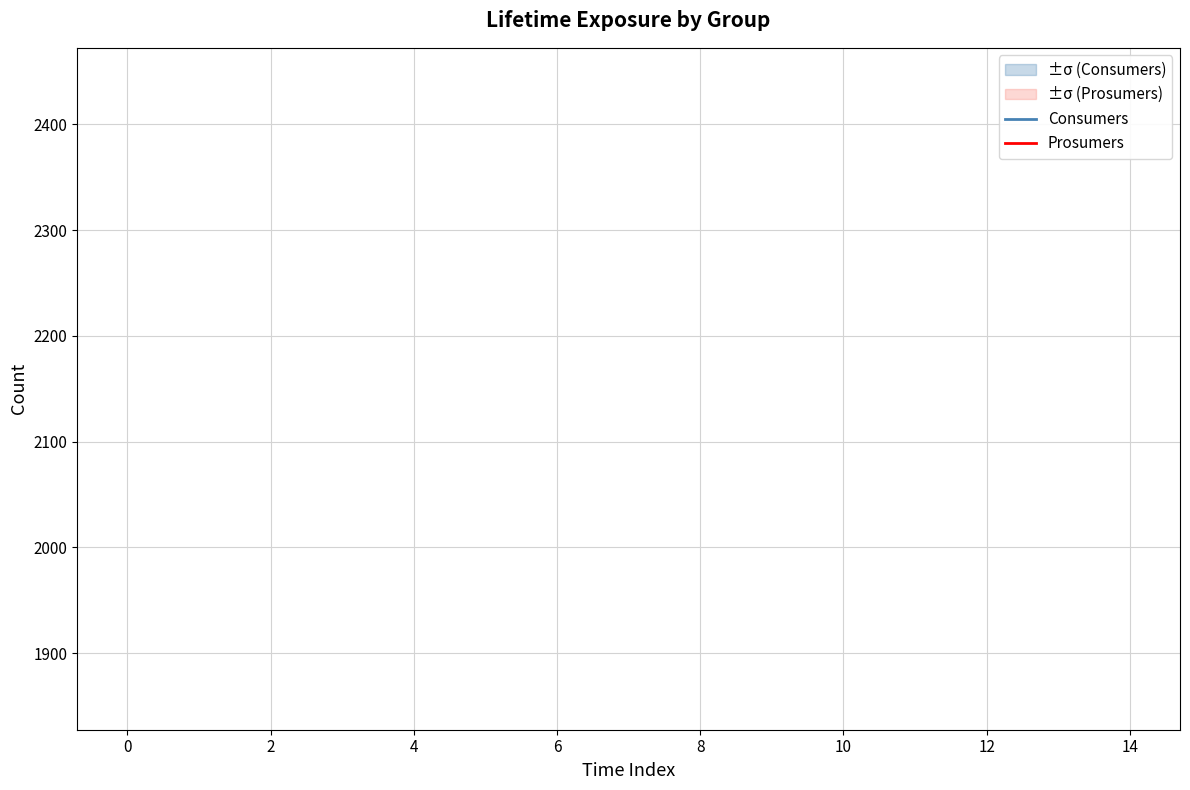

What are all the series names shown in the legend?

Consumers, Prosumers